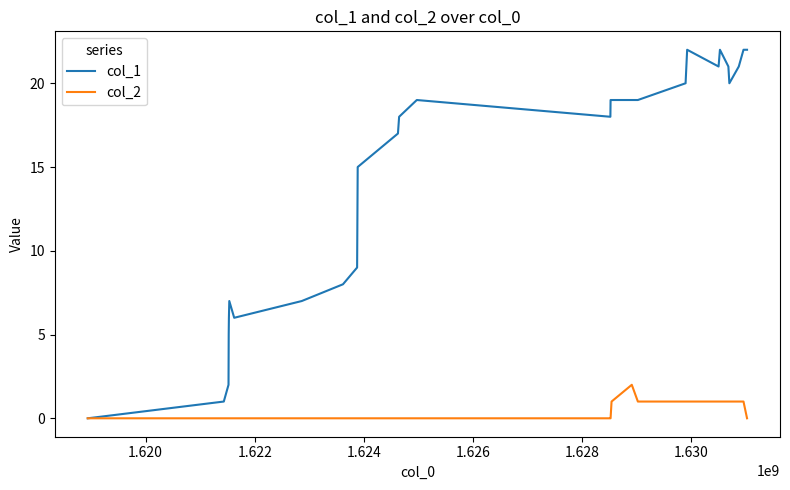

How many lines are shown in the chart?

2